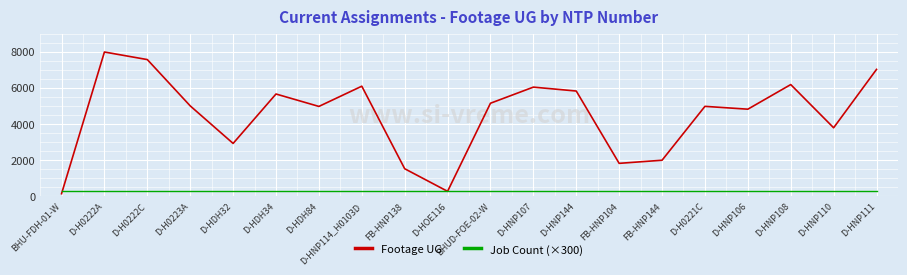

Rank the series by their maximum value, from highest to lowest.

Footage UG, Job Count (×300)